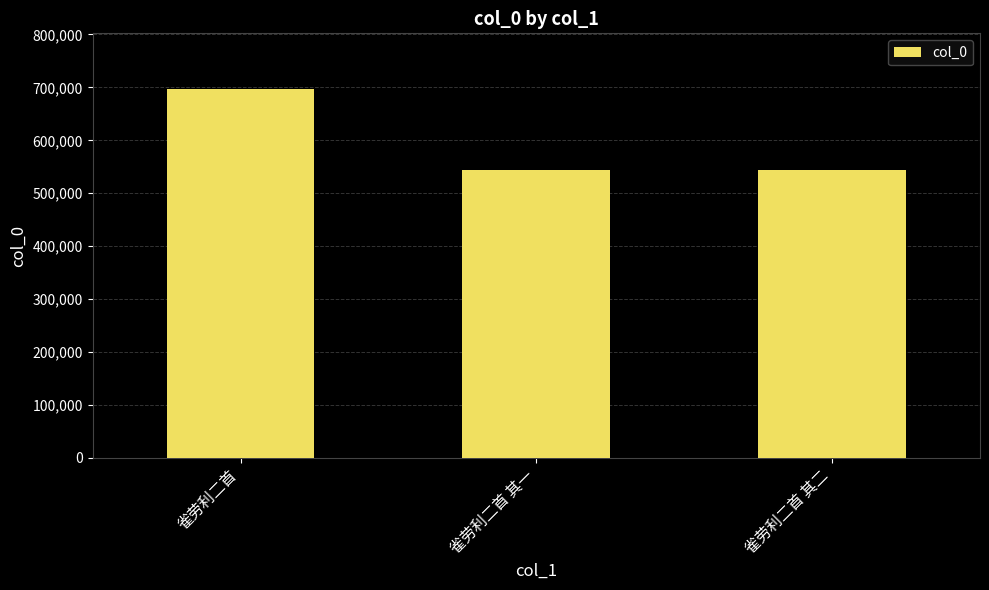

What position from the left is 雀劳利二首?

1